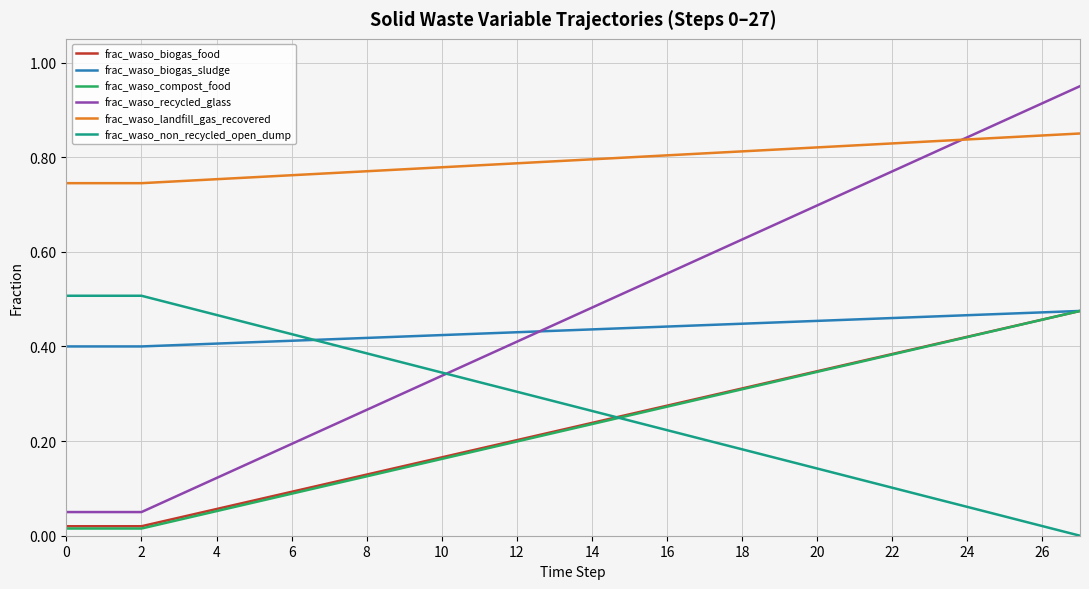

True or false: frac_waso_recycled_glass and frac_waso_biogas_food cross at least once.

False